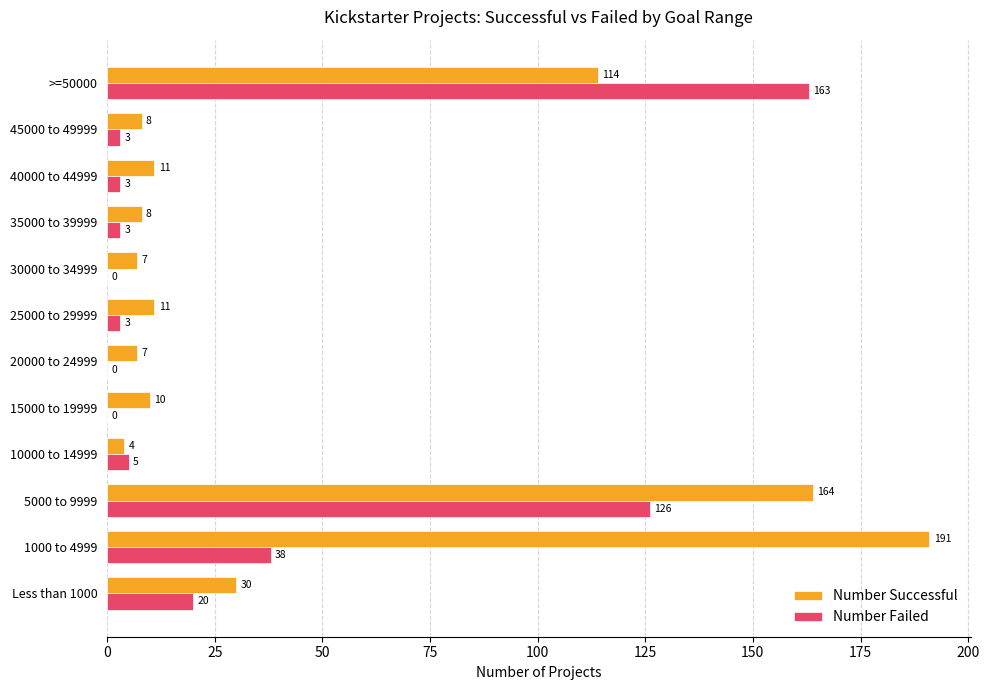

At which label is Number Failed closest to 81?

1000 to 4999